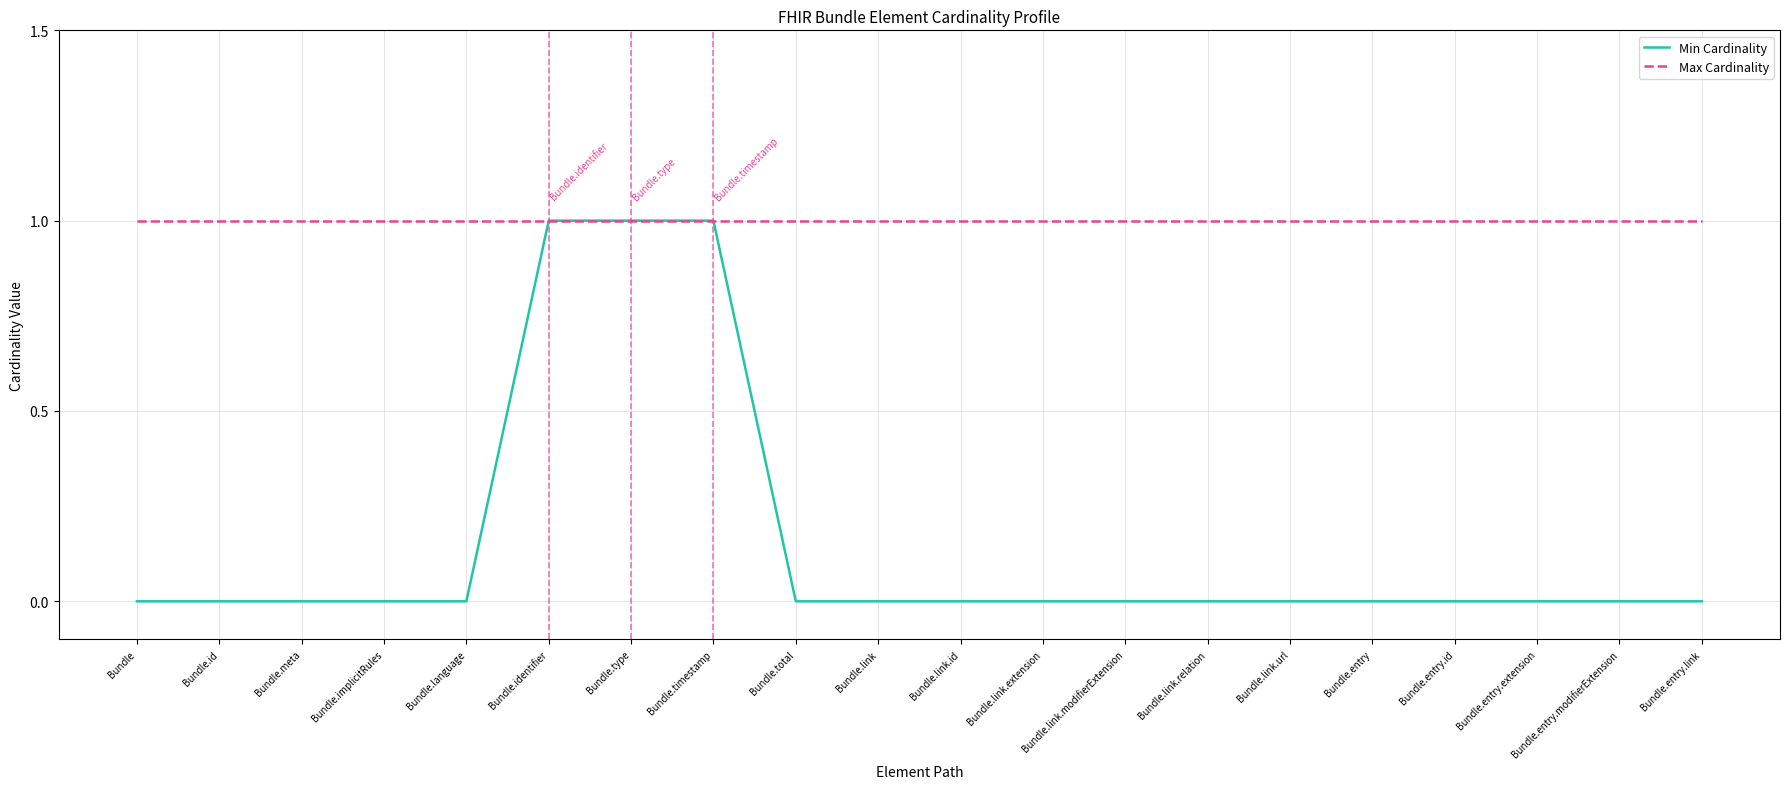

Is it true that Min Cardinality equals 0 at Bundle.entry.extension?

True